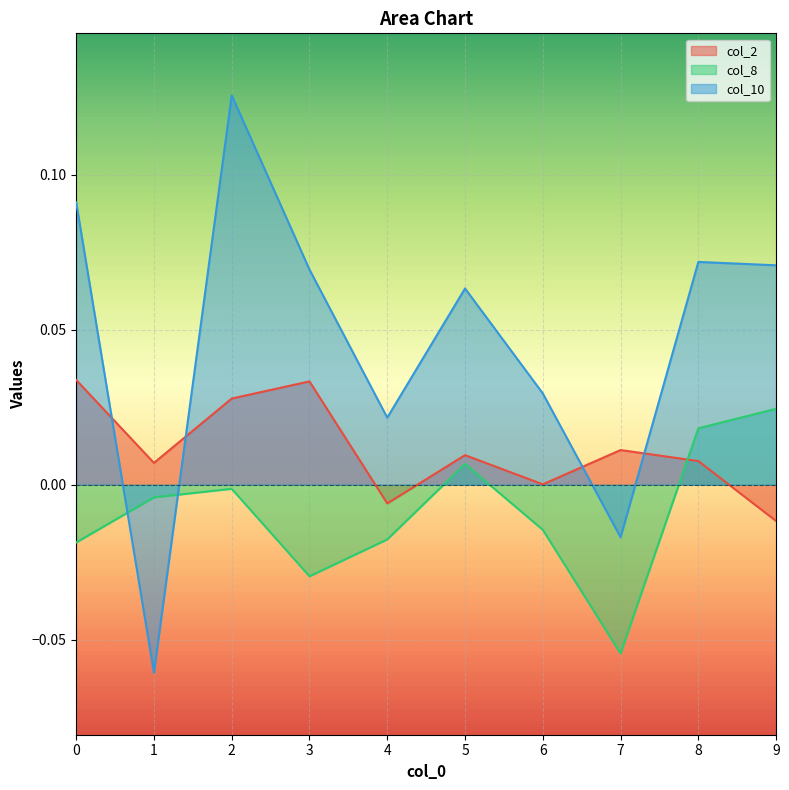

What are all the series names shown in the legend?

col_2, col_8, col_10